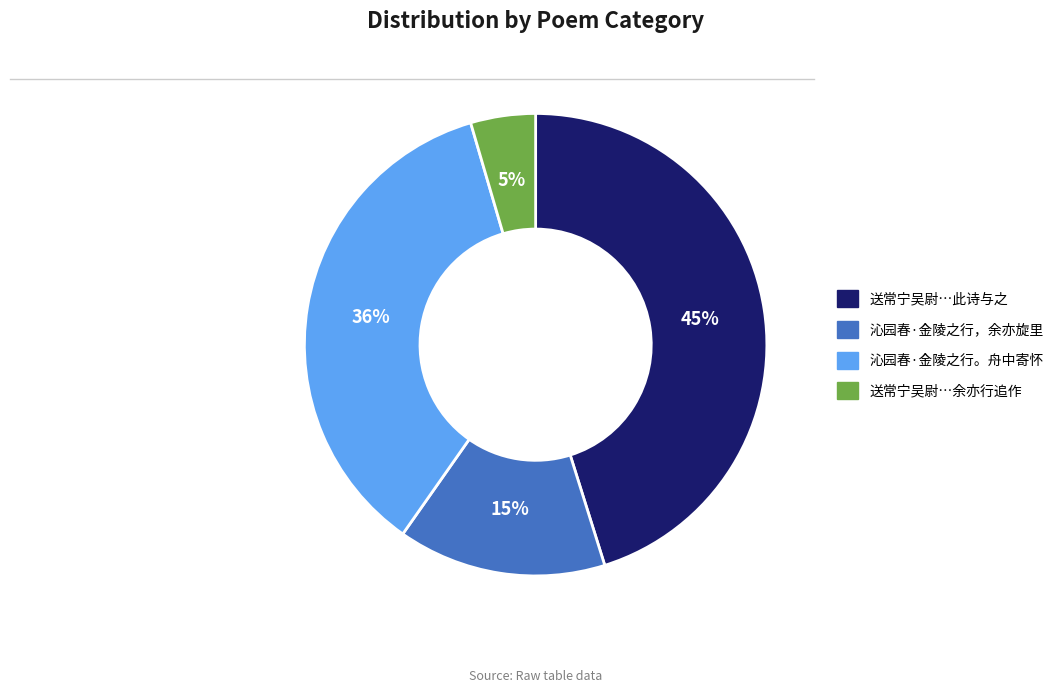

Is there a majority slice in this chart?

No